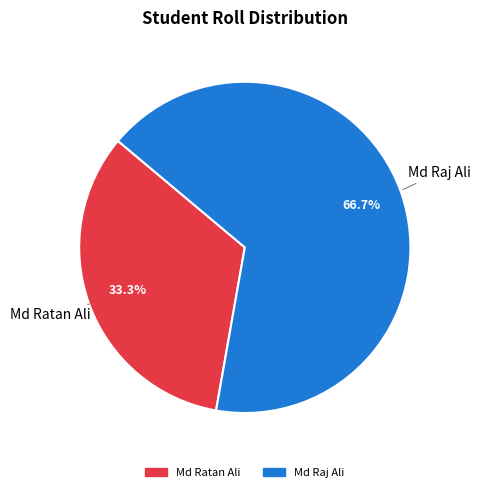

Combined, what portion of the pie is Md Raj Ali and Md Ratan Ali?

100.0%